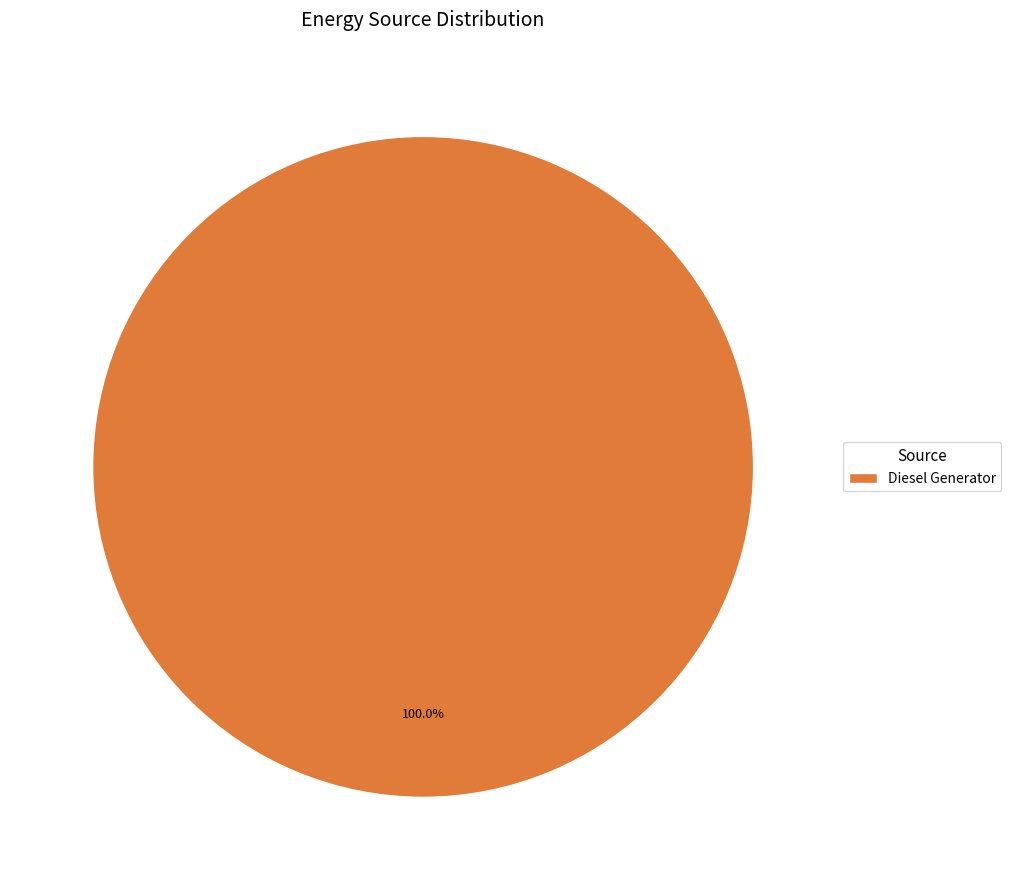

True or false: Diesel Generator accounts for 88% of the total.

False